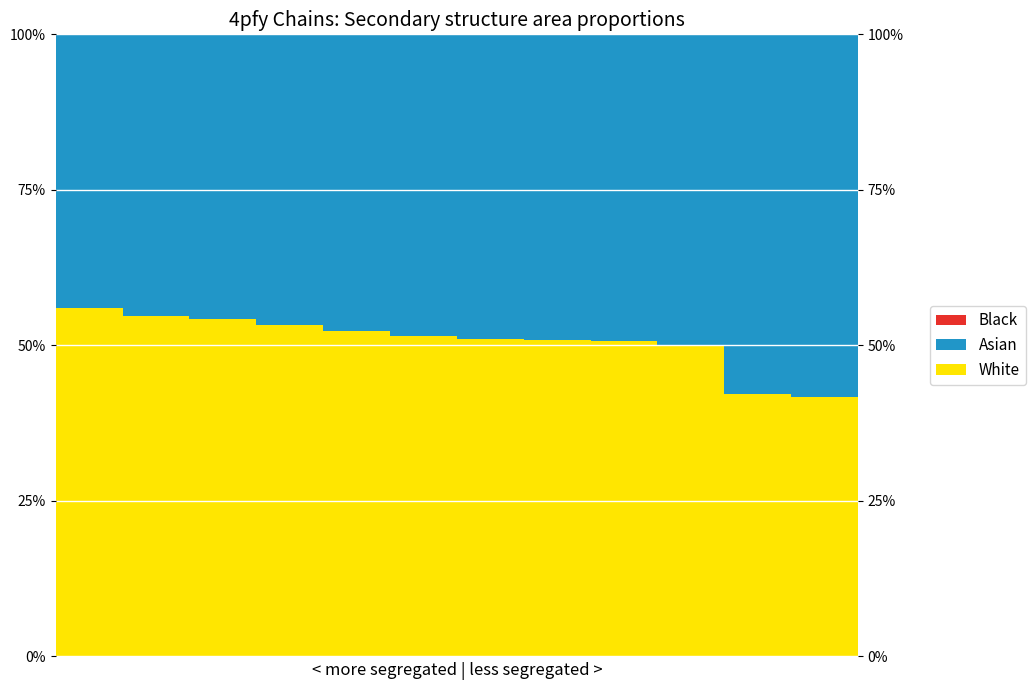

At which label is White closest to 0?

11